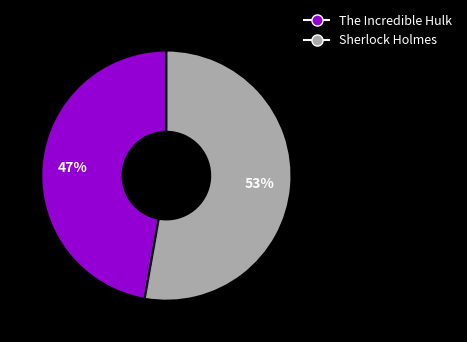

Is The Incredible Hulk the majority of the pie?

No